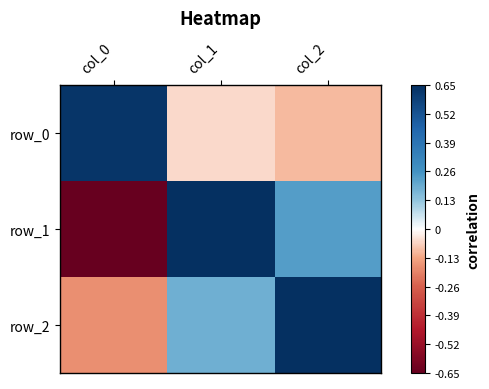

Reading left to right, transcribe all the data shown in this chart.

row_0: 0.6	-0.1	-0.1
row_1: -0.8	1.6	0.2
row_2: -0.2	0.2	0.7